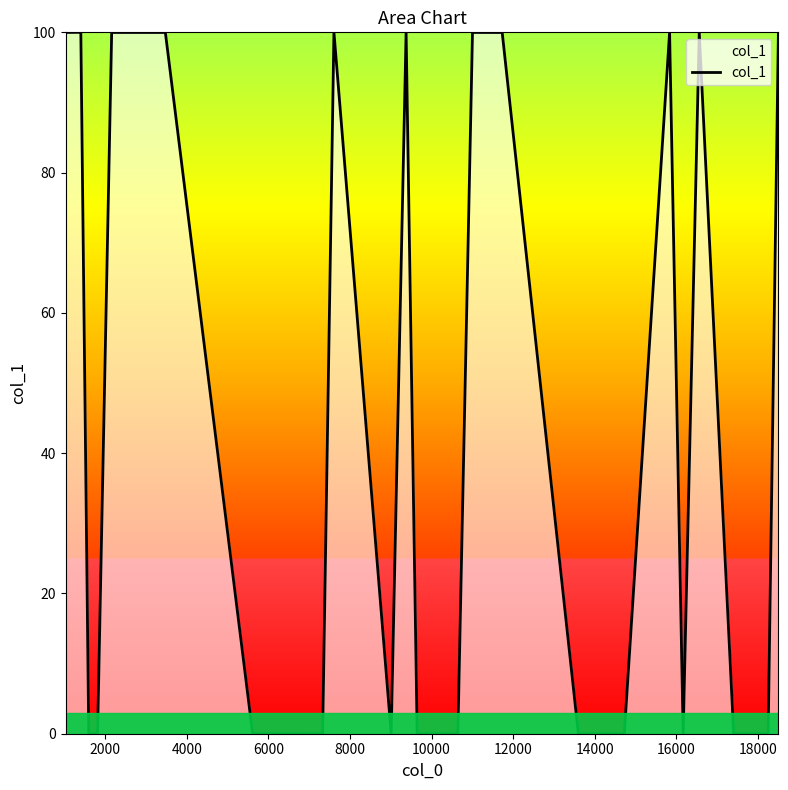

What is the difference between the maximum and minimum values?

100.0